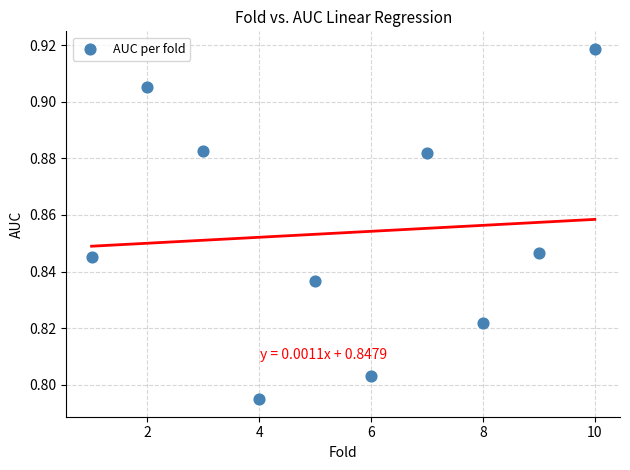

What is the range of X values (max minus min)?

9.0